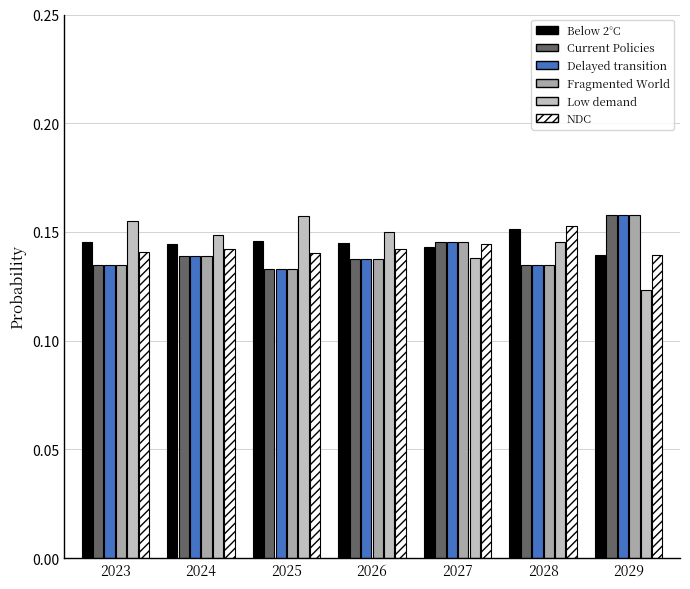

Is it true that Fragmented World equals 0.2 at 2023?

False